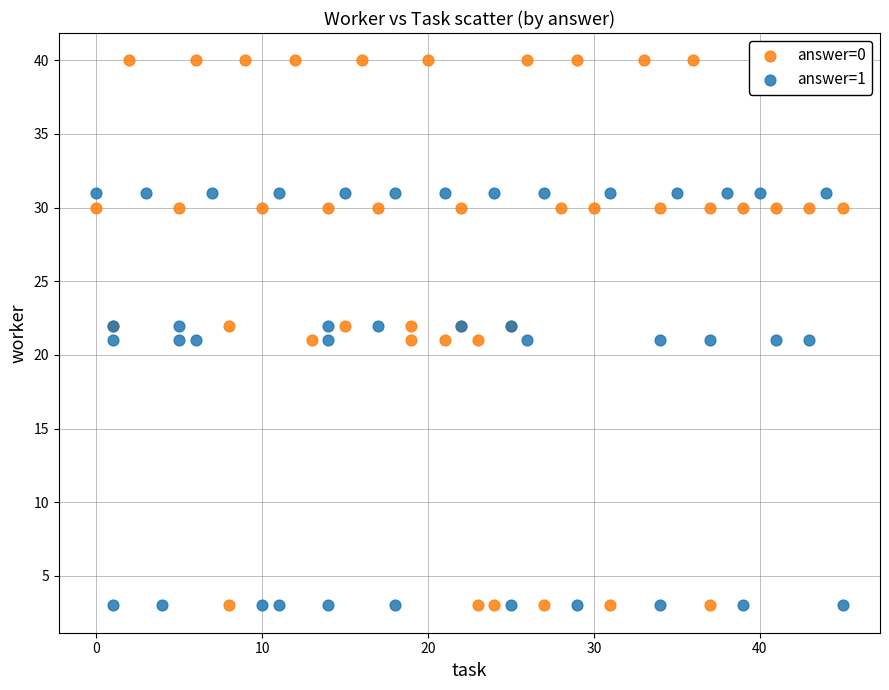

Which series has the widest spread of Y values?

answer=0